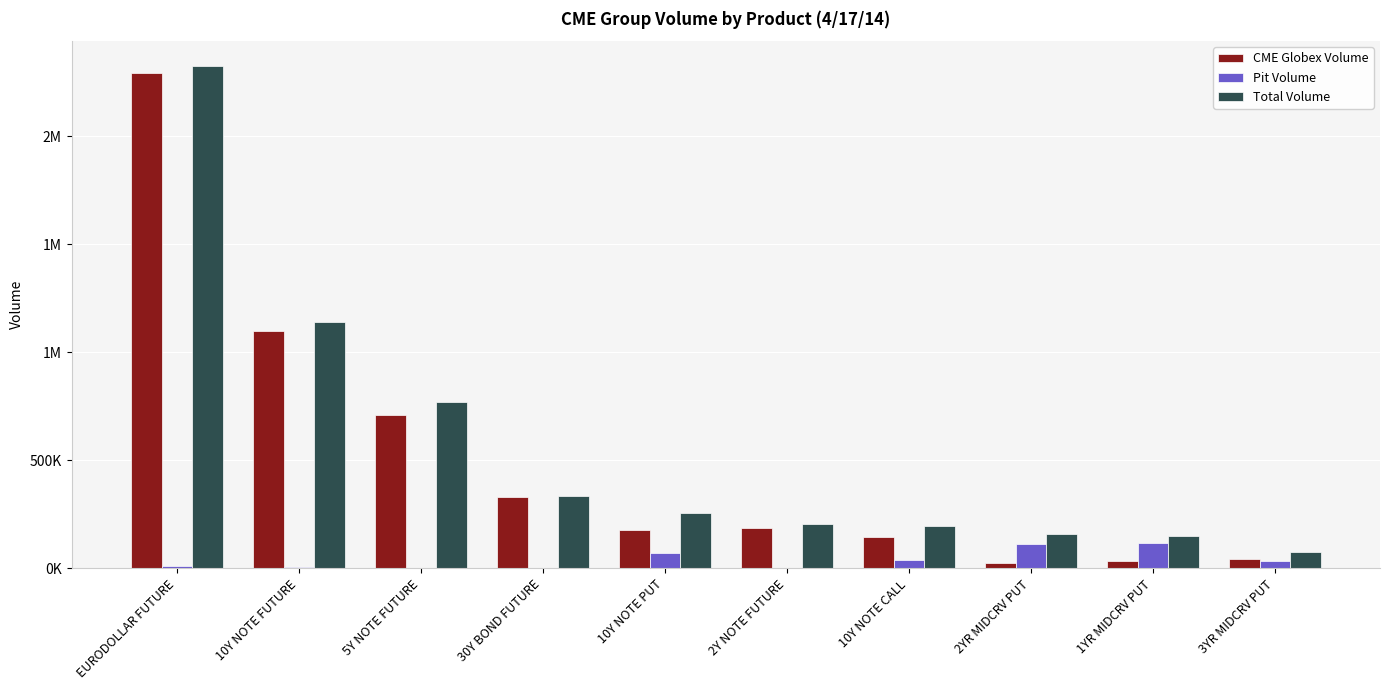

What are all the series names shown in the legend?

CME Globex Volume, Pit Volume, Total Volume